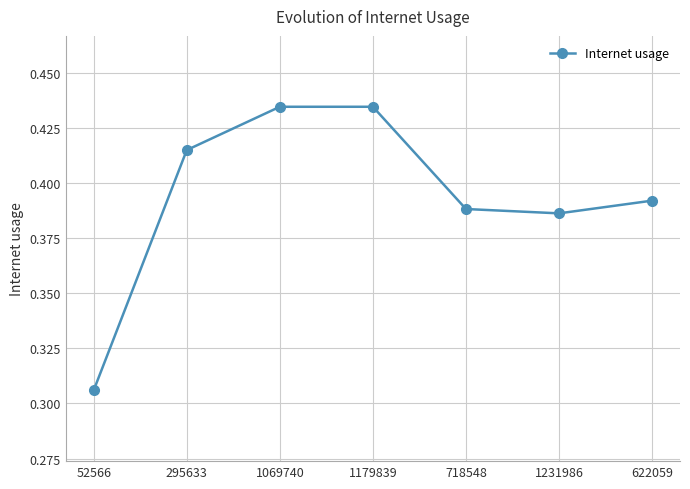

How many values are between 0 and 1?

7